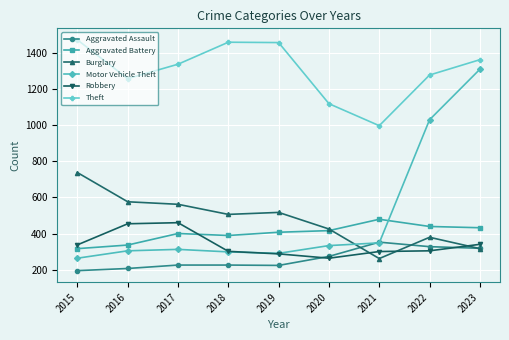

What are all the series names shown in the legend?

Aggravated Assault, Aggravated Battery, Burglary, Motor Vehicle Theft, Robbery, Theft